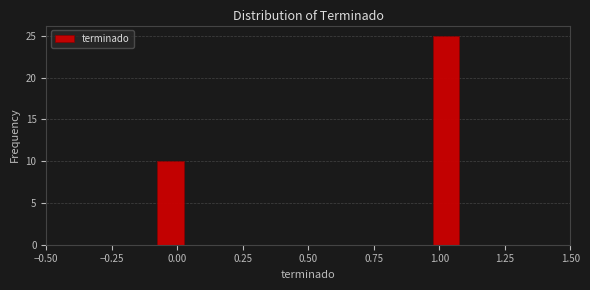

Read against the x-axis, roughly where is the centre of the tallest bar?

1.05